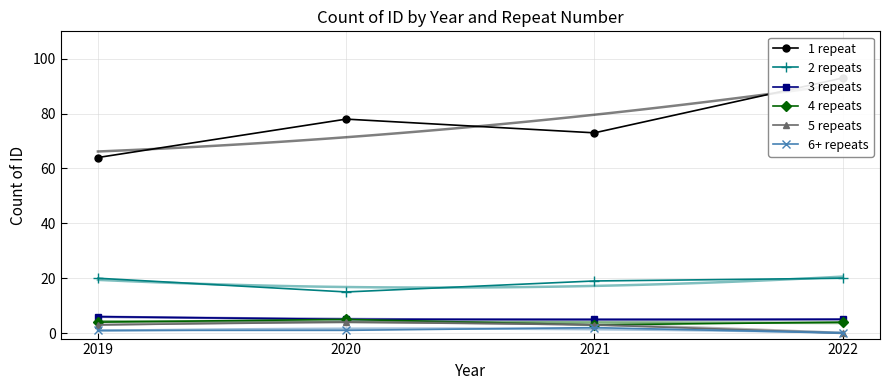

What is the total value across all series at 2021?

105